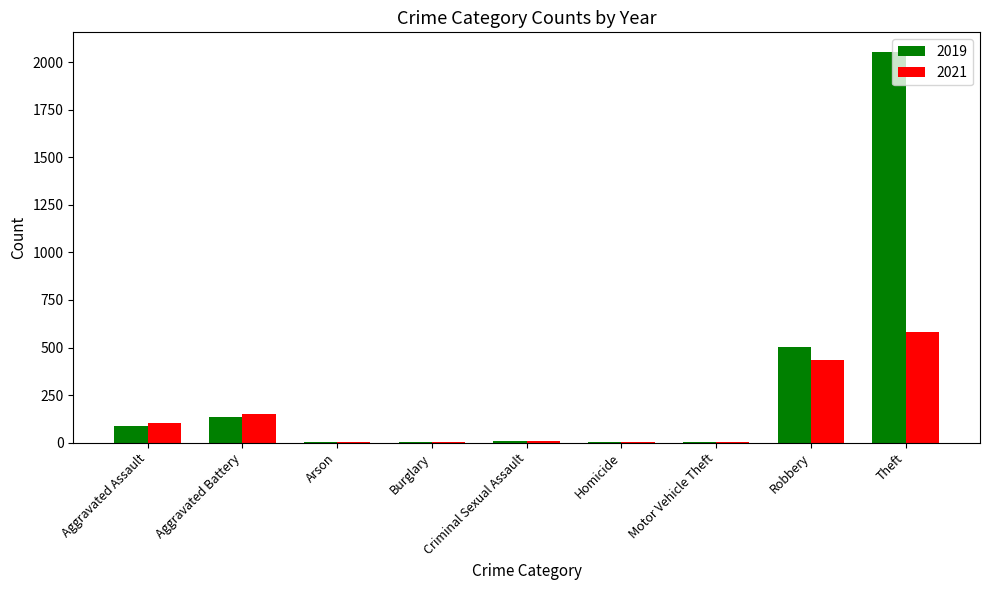

At which category does the chart reach its peak across all series?

Theft